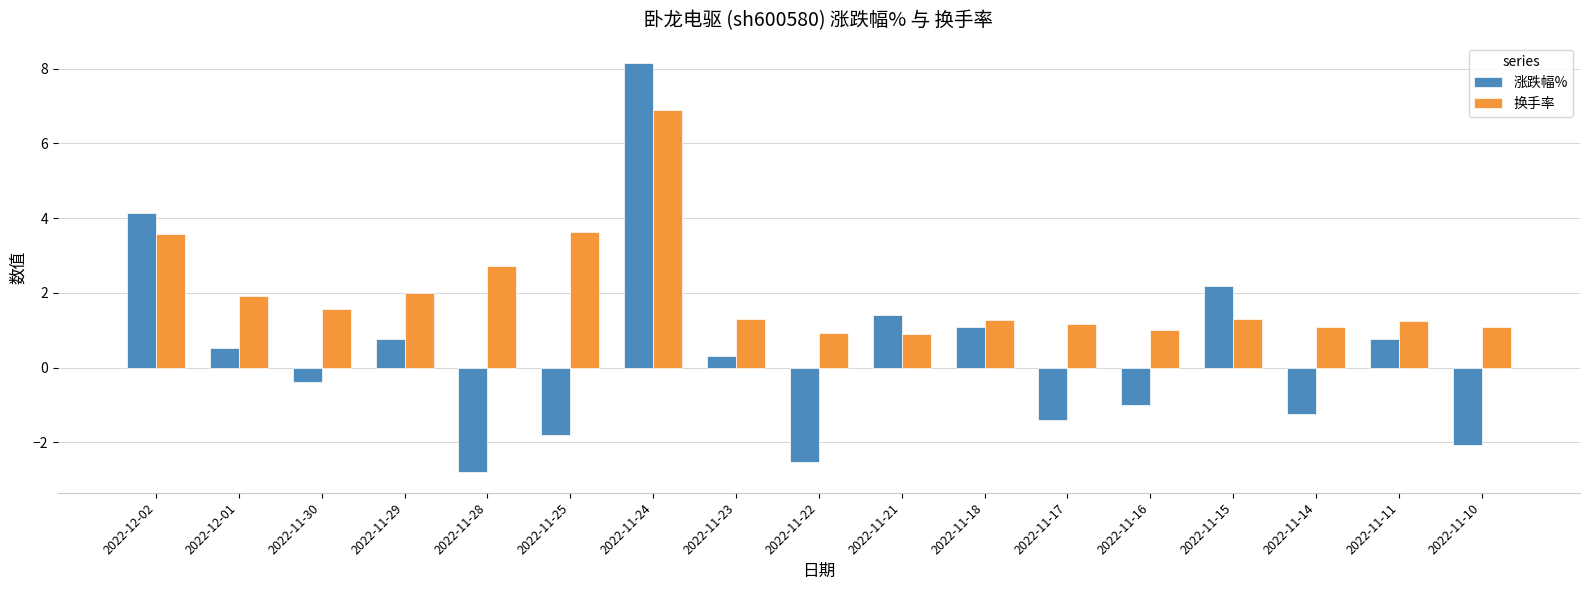

What is the highest value of the 换手率 series?

6.9